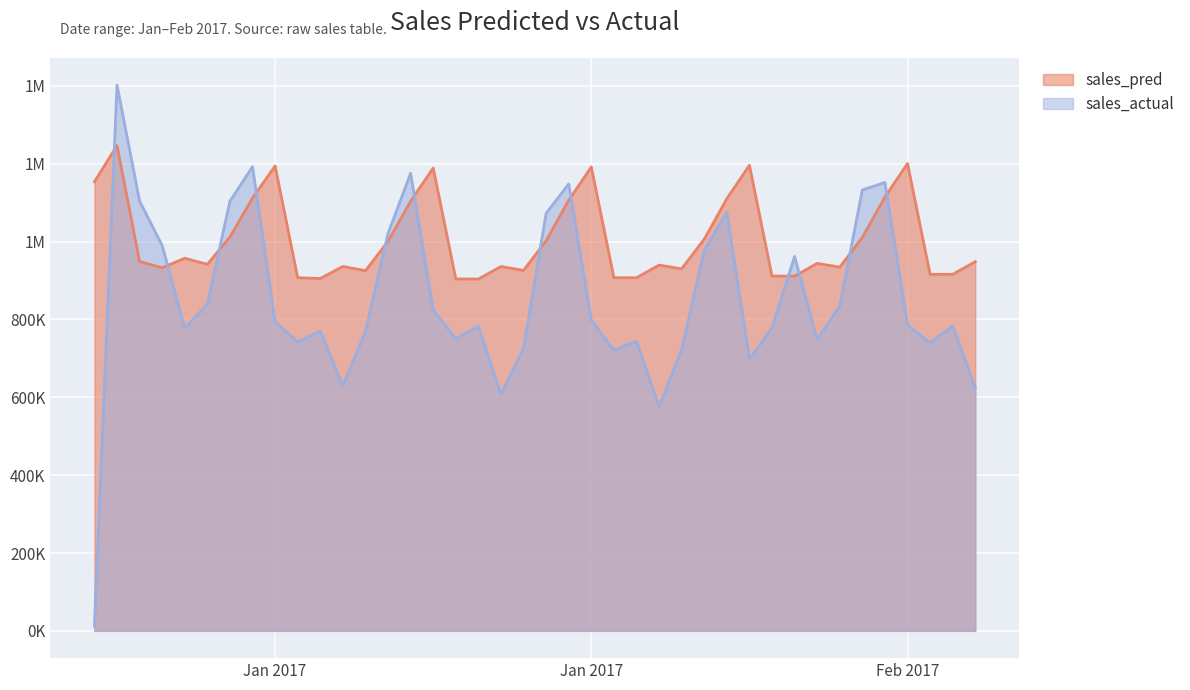

The value of sales_actual at 29 is 1135699.8. True or false?

False